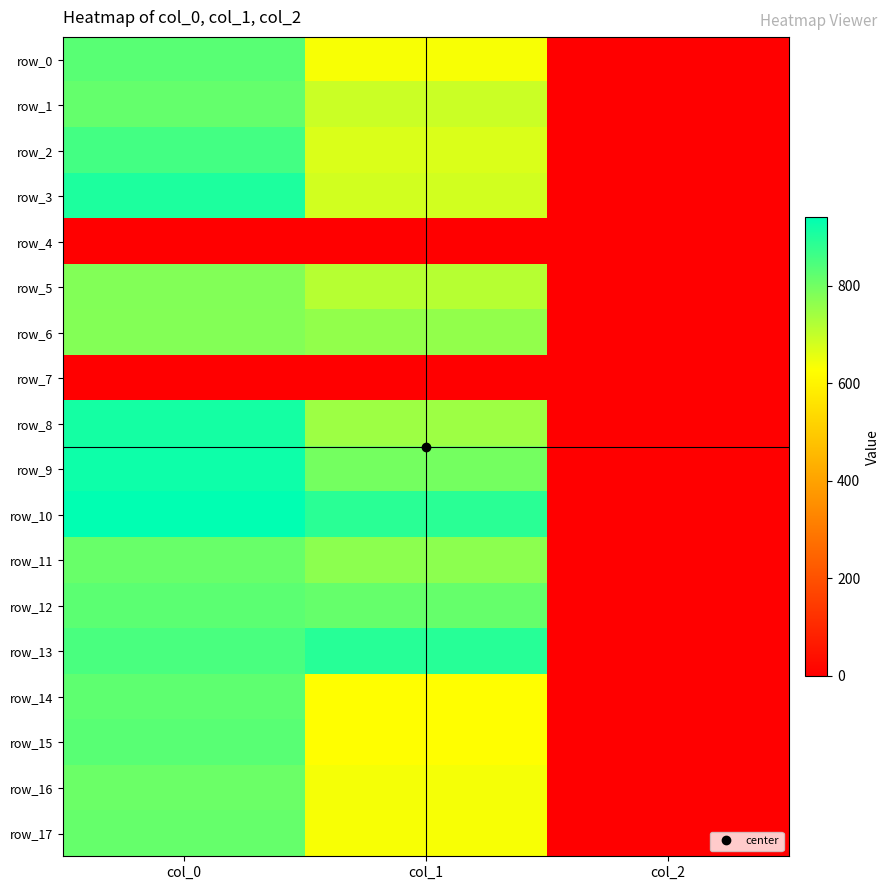

At which category is the sum across all series the highest?

col_0